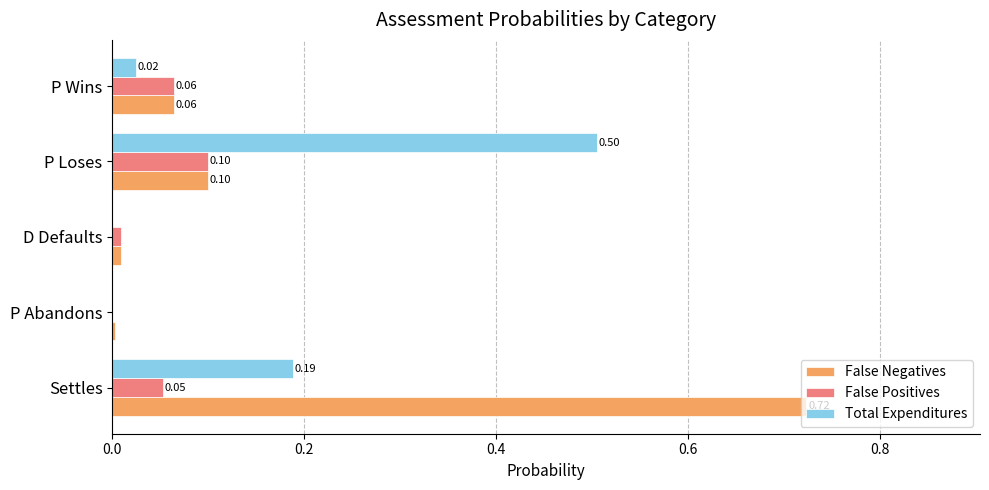

Which series has the largest total across all categories?

False Negatives